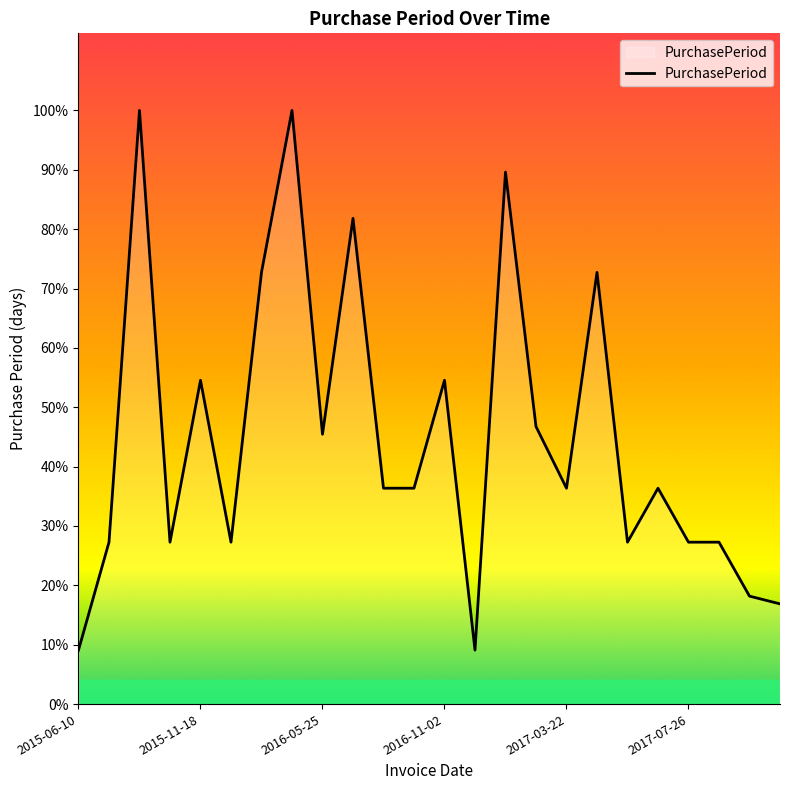

Rank the categories by value from lowest to highest.

2015-06-10, 13, 23, 22, 2015-11-18, 2016-11-02, 2017-07-26, 18, 20, 21, 10, 11, 16, 19, 8, 15, 2017-03-22, 12, 6, 17, 9, 14, 2016-05-25, 7